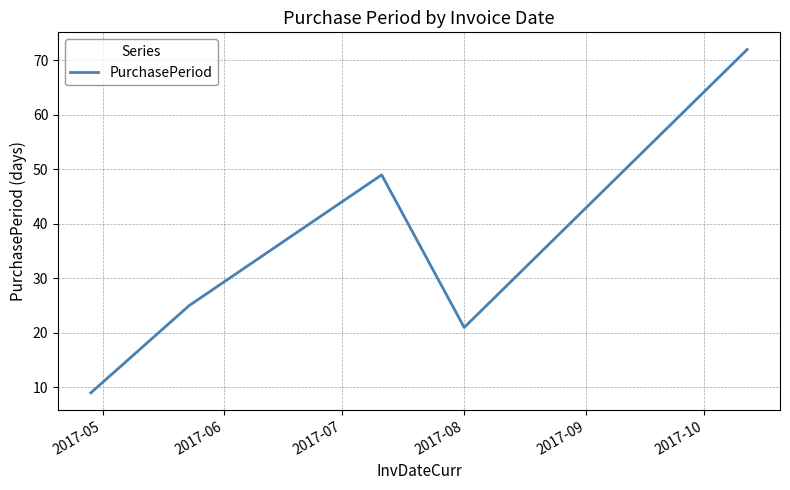

What is the greatest value displayed?

72